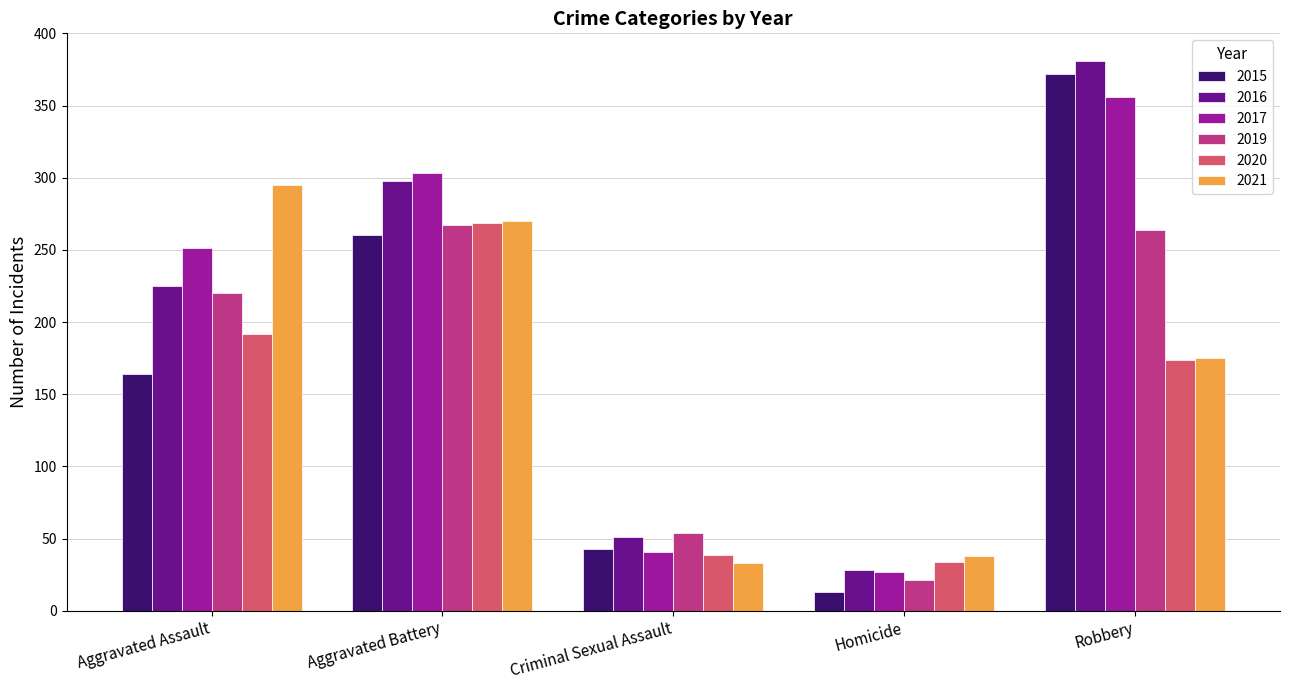

The 2019 series shows 80 at Criminal Sexual Assault. True or false?

False